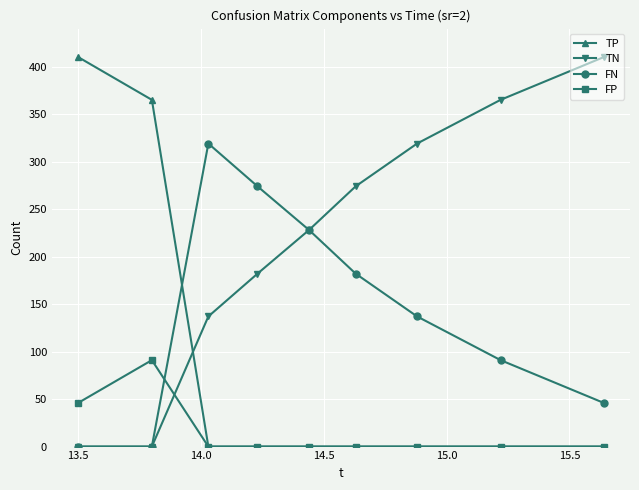

List the series in order of their overall mean, lowest first.

FP, TP, FN, TN